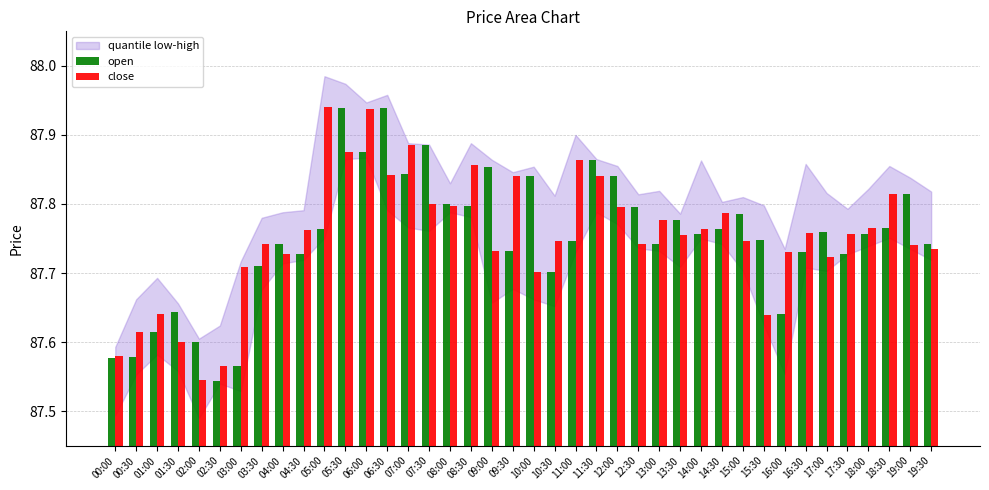

Is it true that open equals 87.6 at 03:00?

True